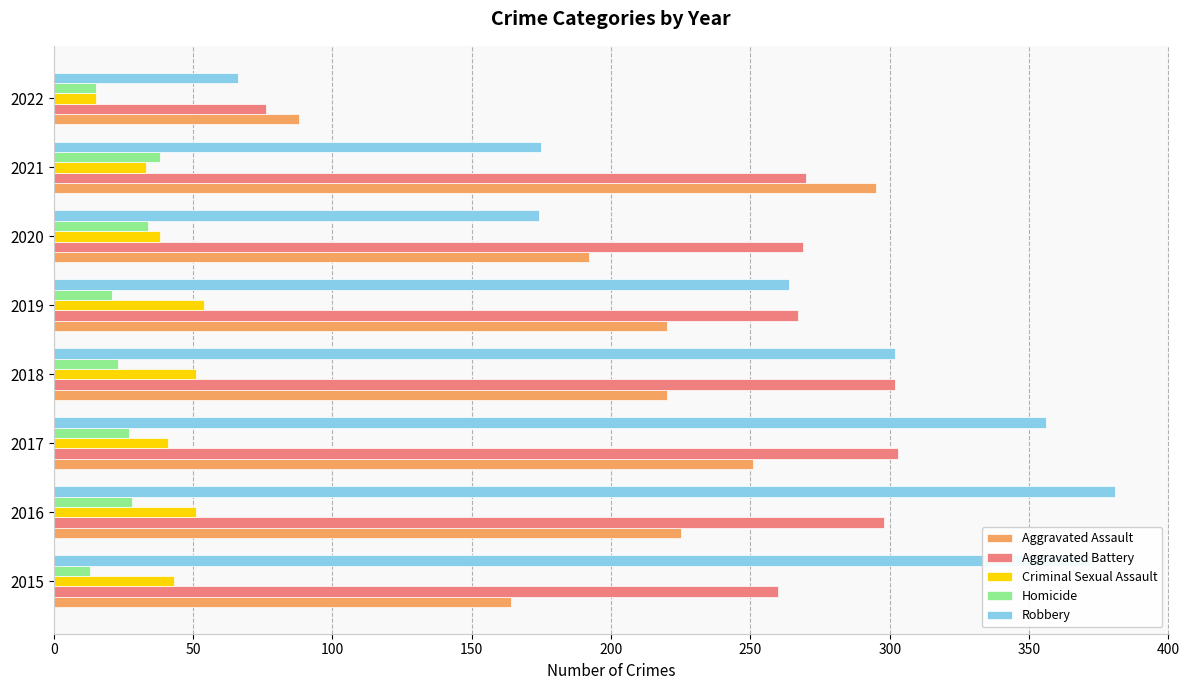

What is the difference between the maximum and second lowest values in the Criminal Sexual Assault series?

21